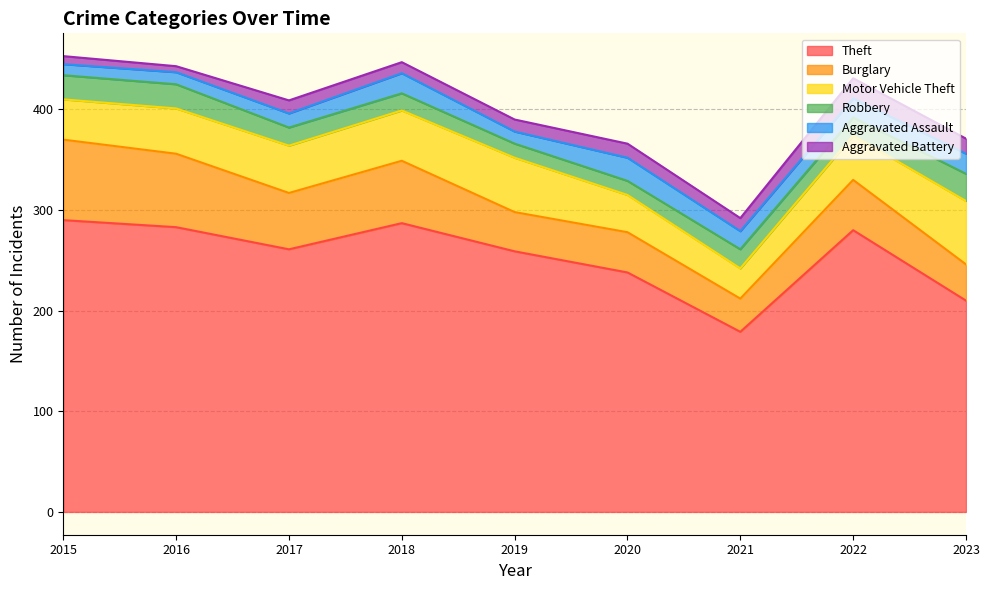

Reading right to left, transcribe all the data shown in this chart.

Theft: 2023=210	2022=280	2021=179	2020=238	2019=259	2018=287	2017=261	2016=283	2015=290
Burglary: 2023=36	2022=50	2021=33	2020=40	2019=39	2018=62	2017=56	2016=73	2015=80
Motor Vehicle Theft: 2023=63	2022=44	2021=30	2020=37	2019=54	2018=50	2017=47	2016=45	2015=40
Robbery: 2023=27	2022=18	2021=19	2020=14	2019=14	2018=17	2017=18	2016=24	2015=24
Aggravated Assault: 2023=20	2022=19	2021=18	2020=23	2019=12	2018=20	2017=14	2016=12	2015=11
Aggravated Battery: 2023=15	2022=20	2021=13	2020=14	2019=12	2018=11	2017=13	2016=6	2015=8